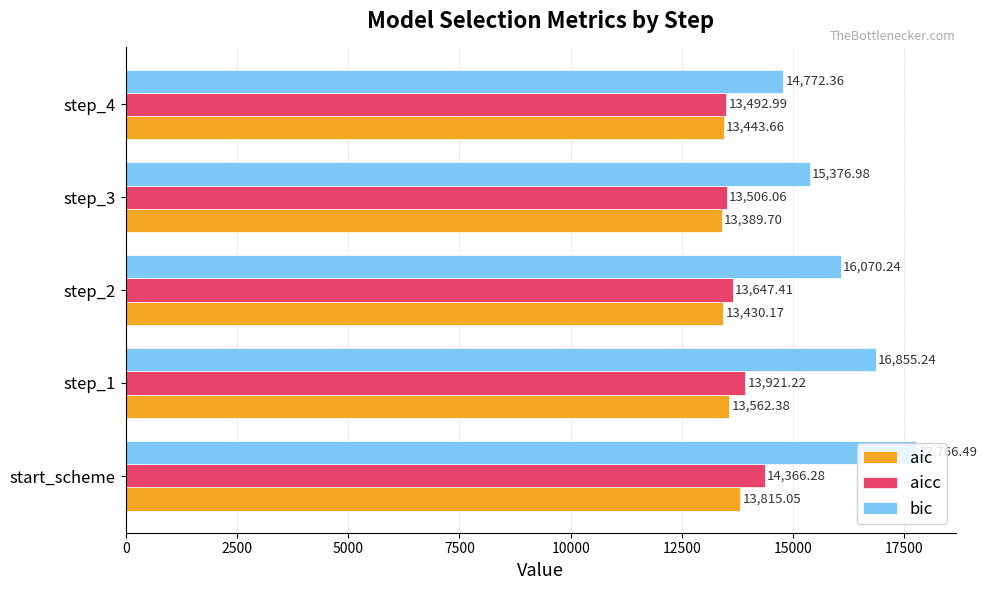

At how many categories does at least one series exceed 13711?

5